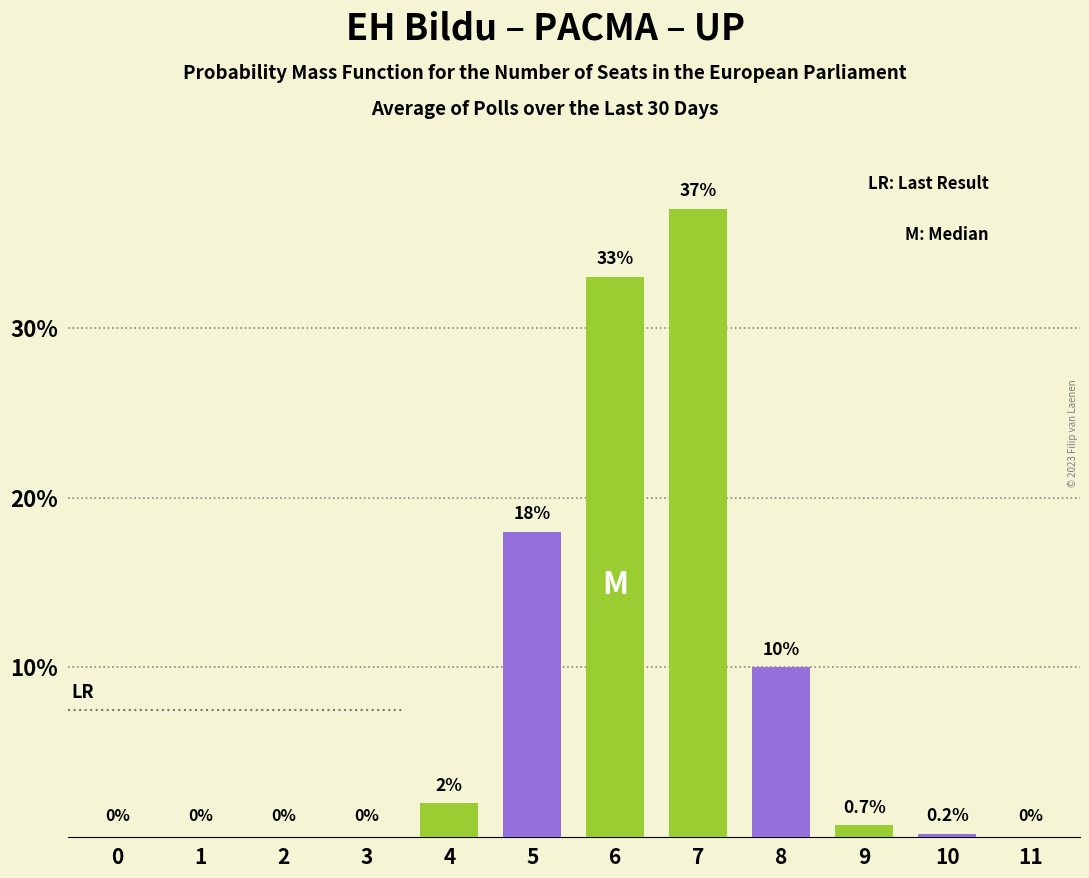

Reading left to right, transcribe all the data shown in this chart.

0=0.0	1=0.0	2=0.0	3=0.0	4=2.0	5=18.0	6=33.0	7=37.0	8=10.0	9=0.7	10=0.2	11=0.0